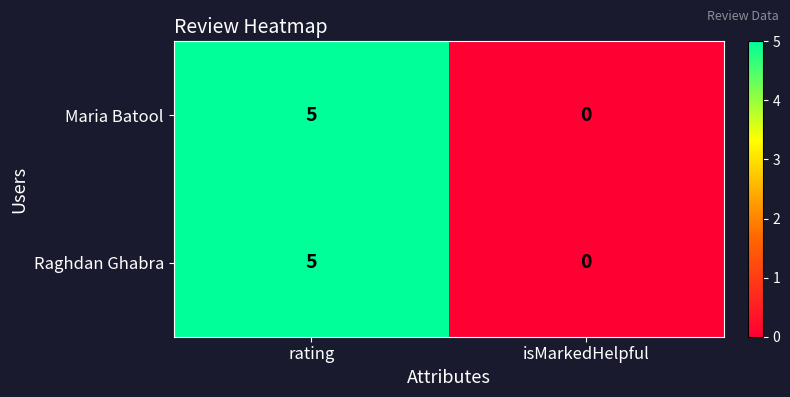

At which category does the chart reach its peak across all series?

rating